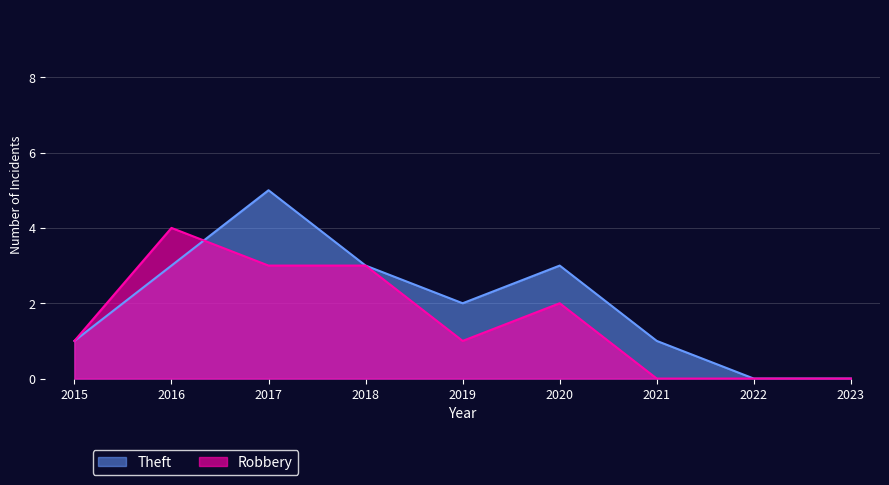

What is the difference between the Theft values at 2020 and 2023?

3